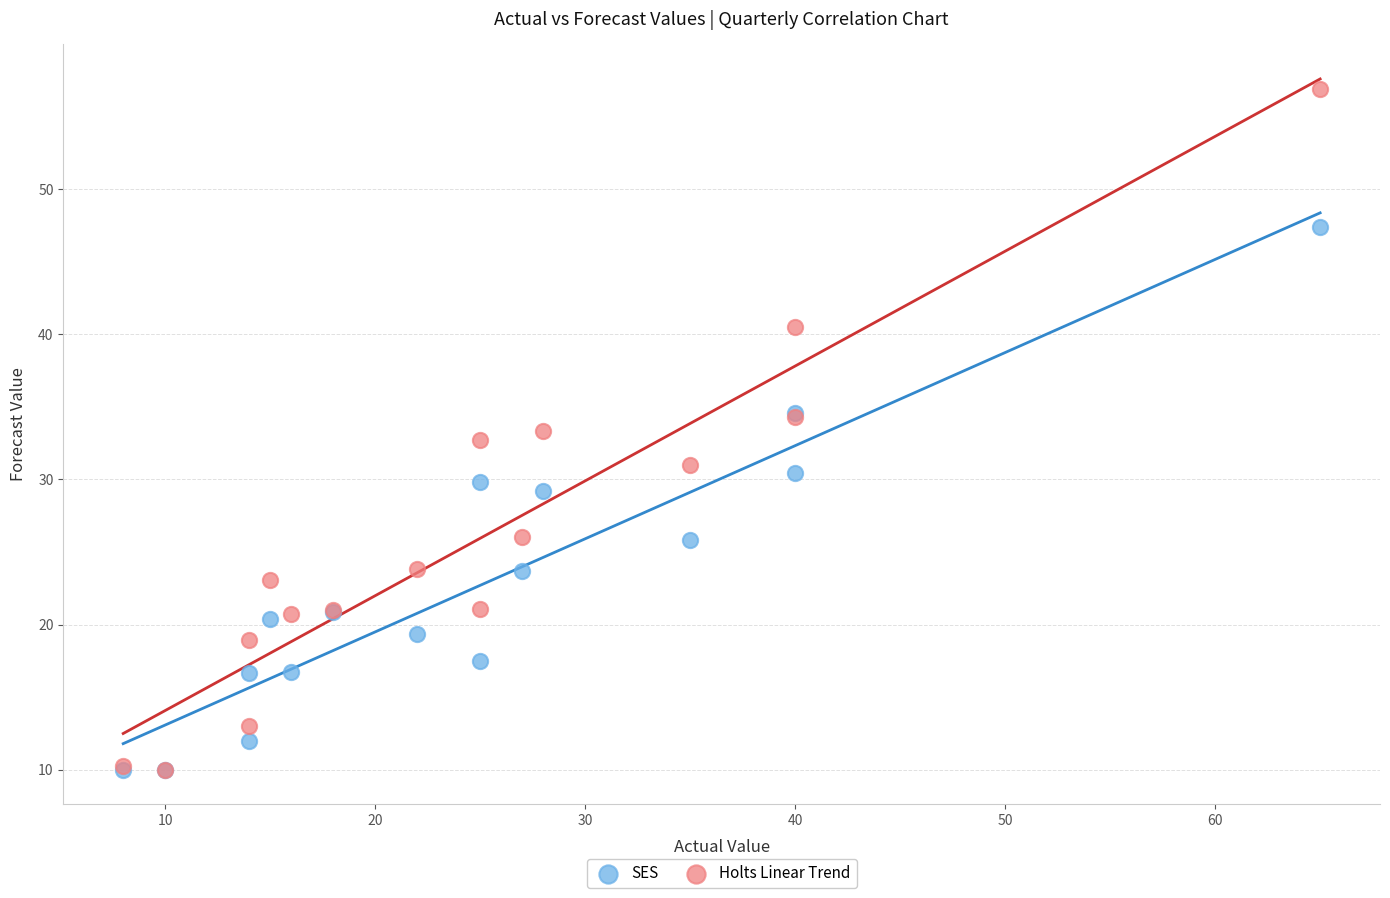

Which series has the widest spread of Y values?

Holts Linear Trend